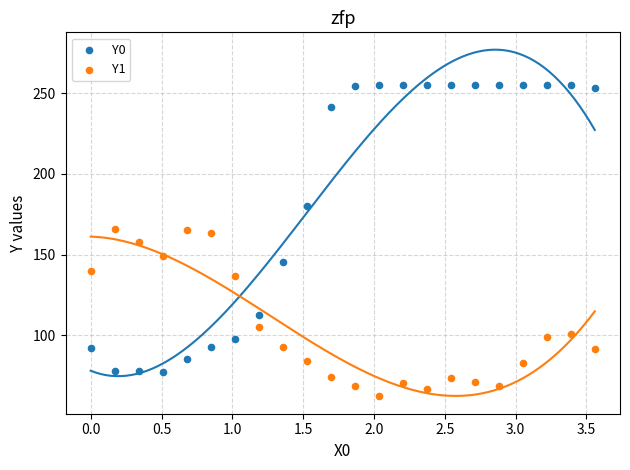

Which series has the widest spread of Y values?

Y0